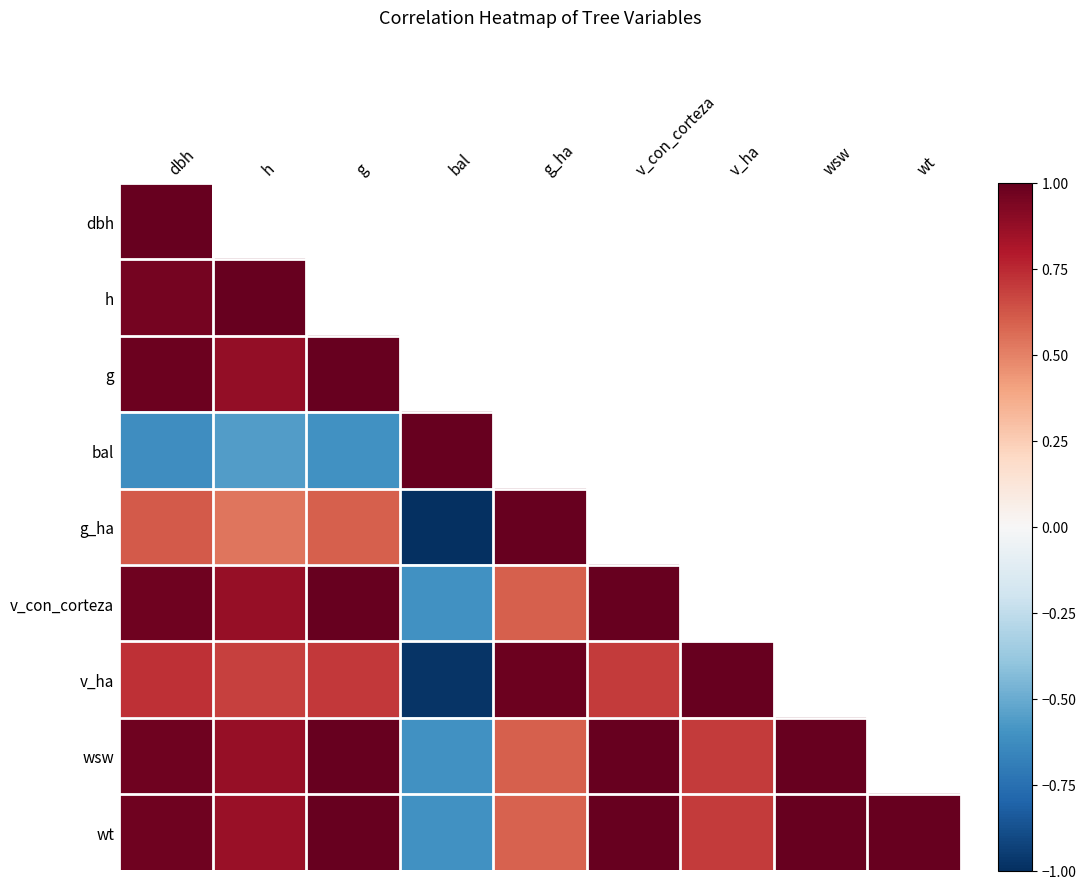

Rank the series by their maximum value, from lowest to highest.

g_ha, dbh, h, g, bal, v_con_corteza, v_ha, wsw, wt